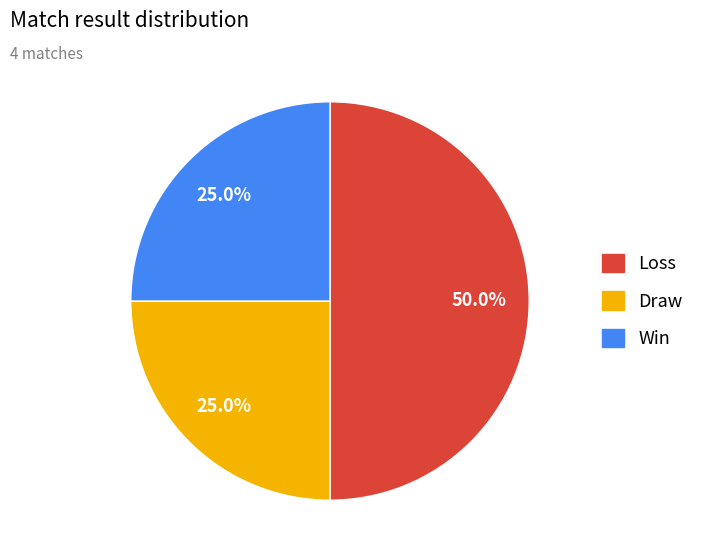

Count the number of slices in the pie.

3